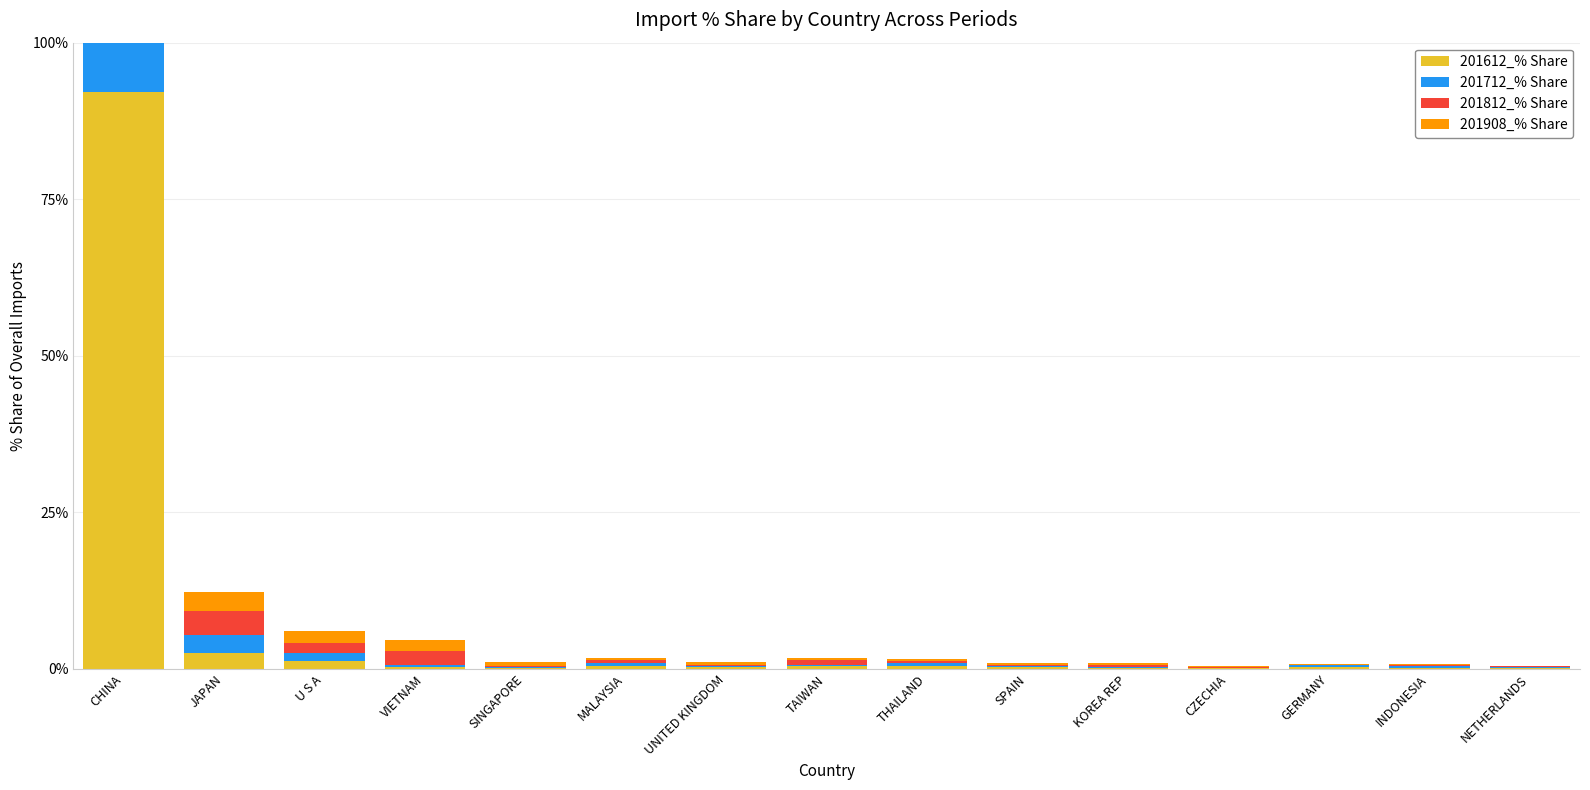

How many distinct data groups are displayed?

4